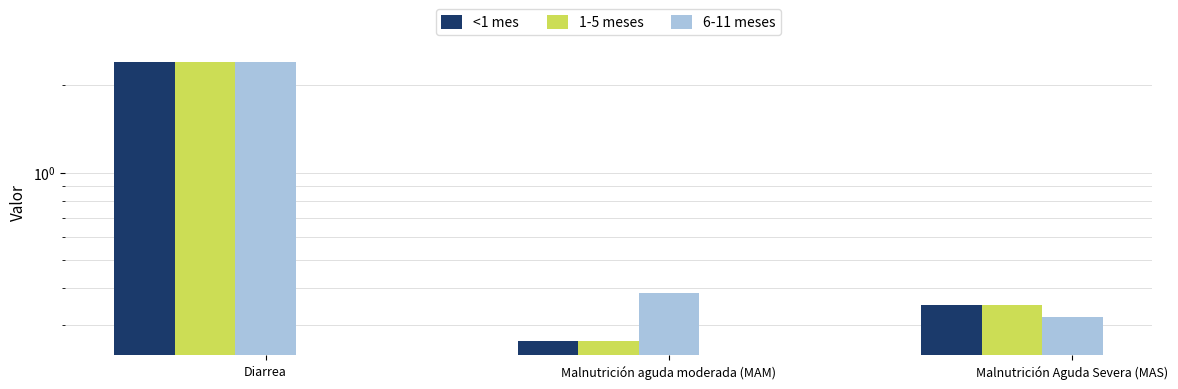

At how many categories does at least one series exceed 2?

1